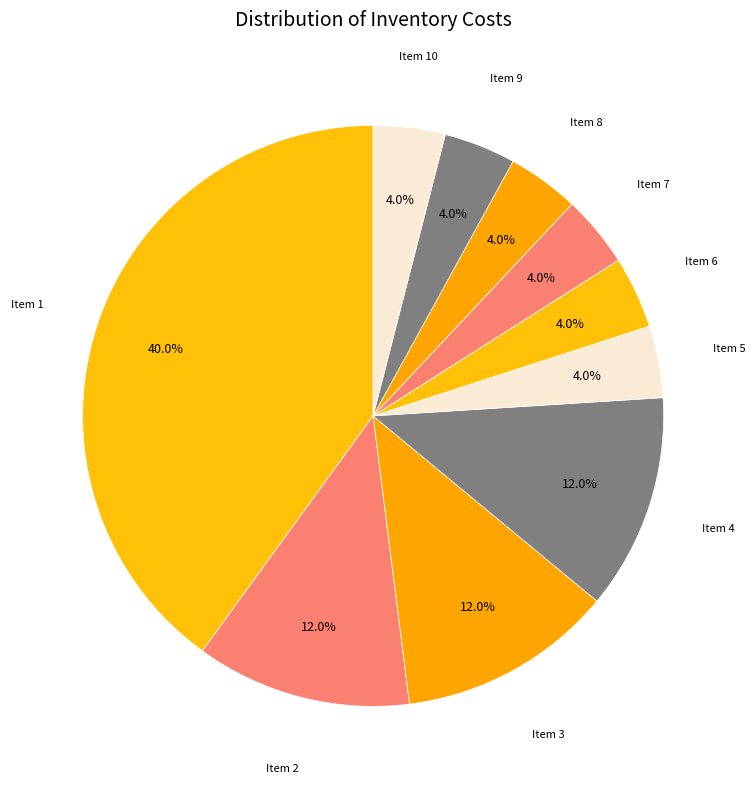

How many segments does this pie chart have?

10